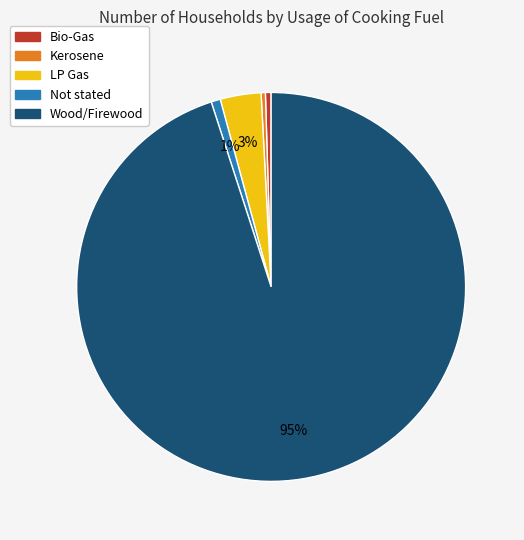

Between Bio-Gas and LP Gas, which is larger?

LP Gas